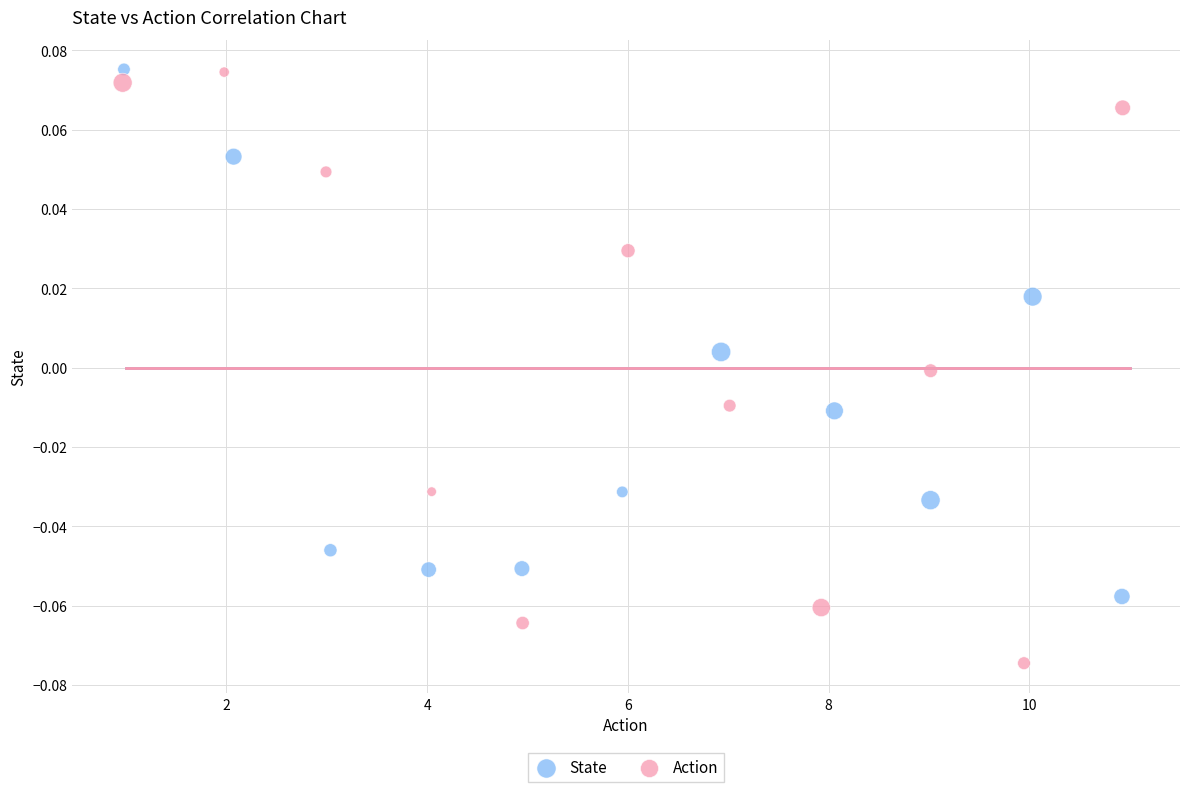

Which series has the largest Y range (max minus min)?

Action